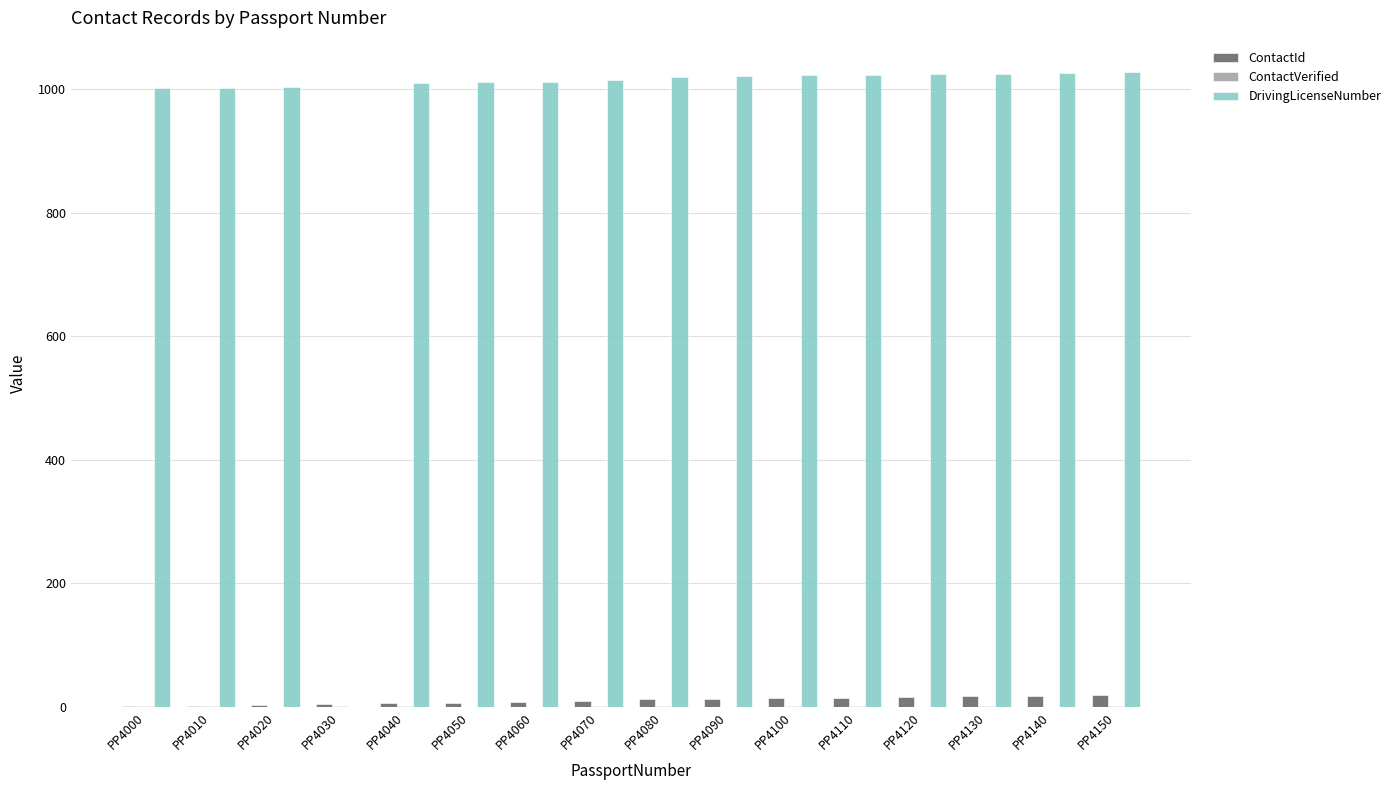

Which series has the largest total across all categories?

DrivingLicenseNumber